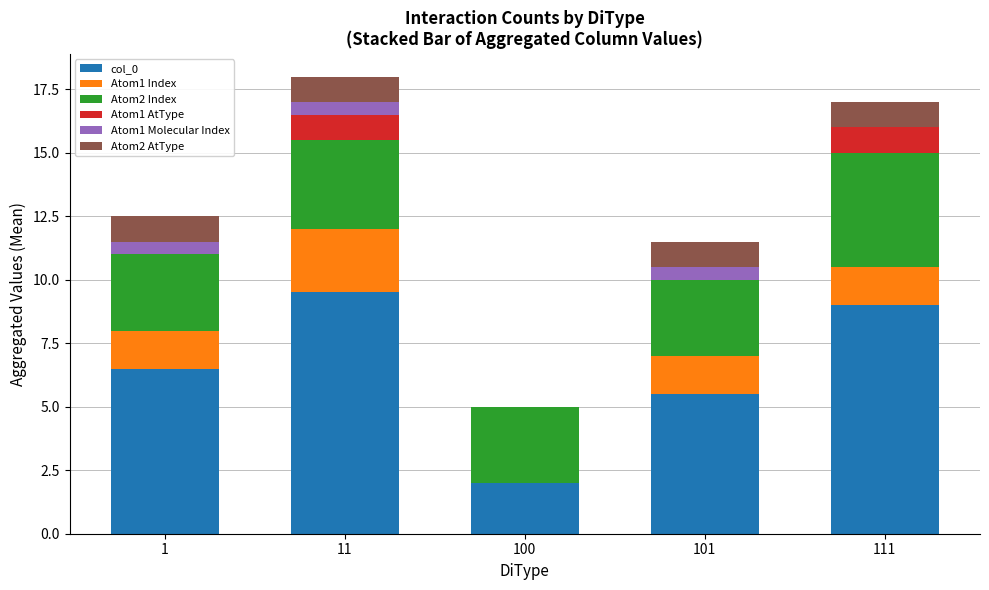

The value of col_0 at 101 is 1.2. True or false?

False